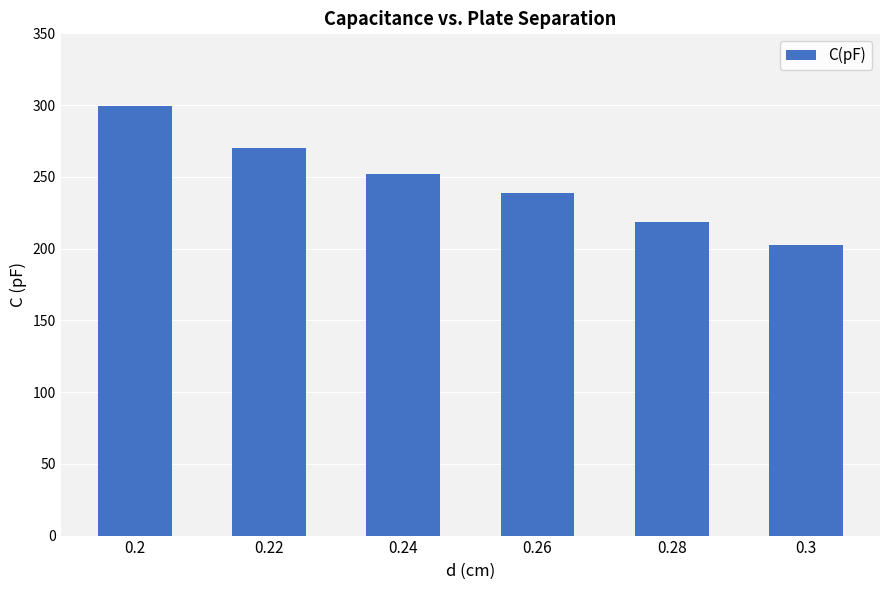

Rank the categories by value from highest to lowest.

0.2, 0.22, 0.24, 0.26, 0.28, 0.3